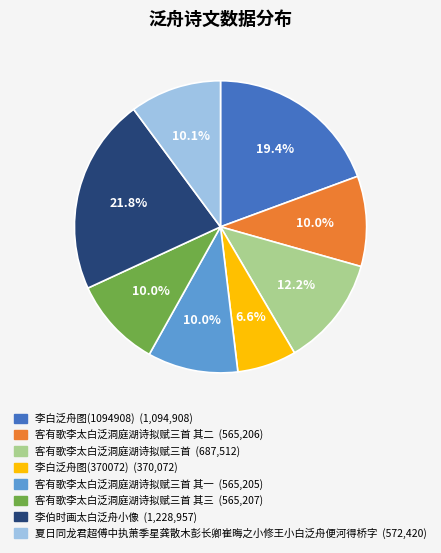

How many segments does this pie chart have?

8